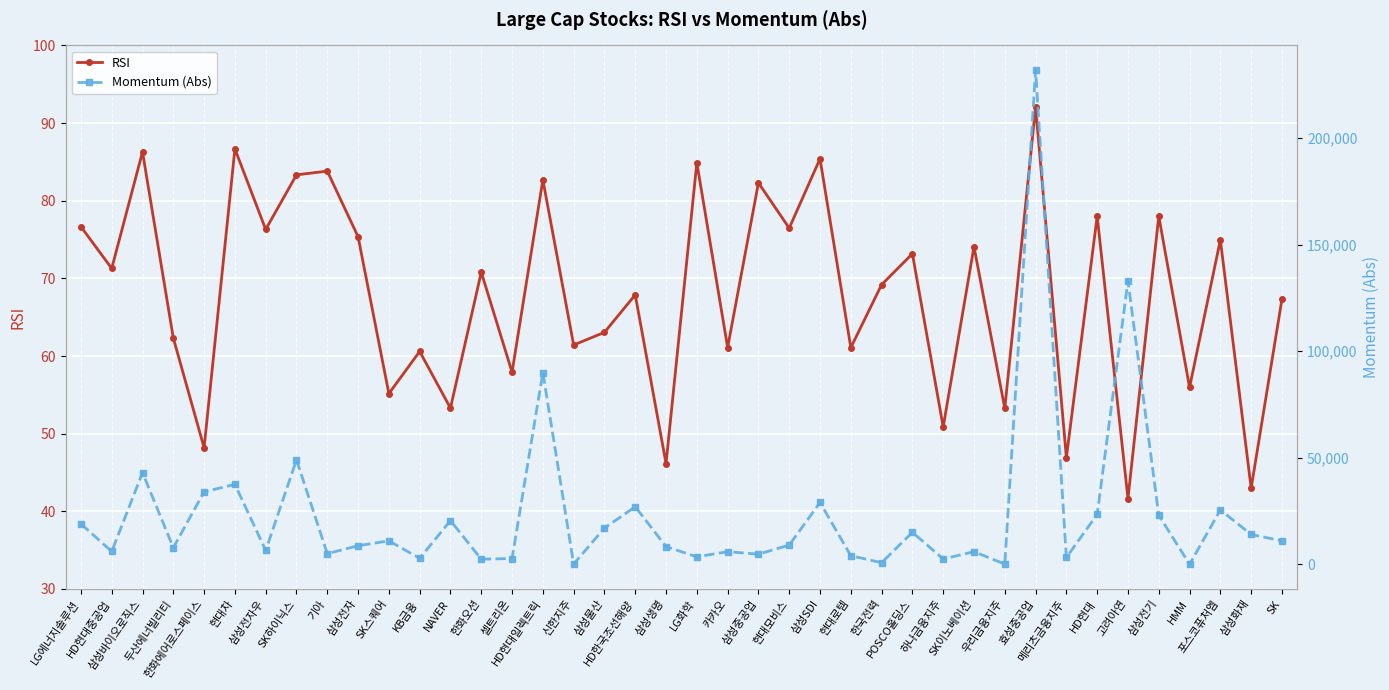

What is the lowest value of the RSI series?

41.6